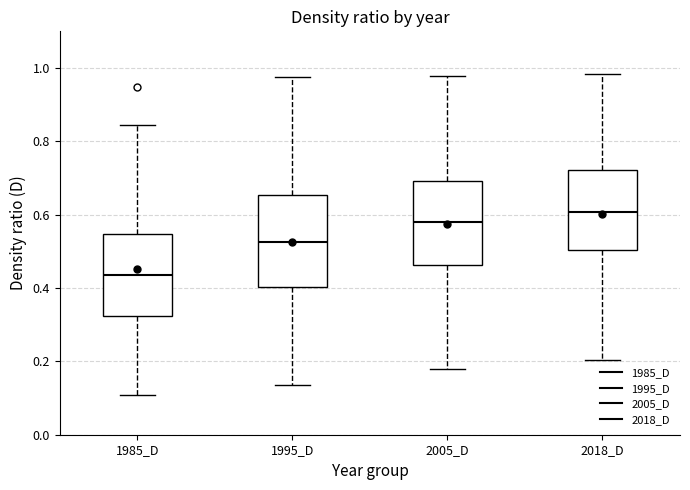

Reading left to right, read every box against the y-axis: the position of its median line, the range the box covers, and the ends of its whiskers. The values are not printed on the chart, so give them approximately, as read against the axis.

1985_D: median 0.44, box 0.32 to 0.54, whiskers 0.10 to 0.84
1995_D: median 0.52, box 0.40 to 0.66, whiskers 0.14 to 0.98
2005_D: median 0.58, box 0.46 to 0.70, whiskers 0.18 to 0.98
2018_D: median 0.60, box 0.50 to 0.72, whiskers 0.20 to 0.98